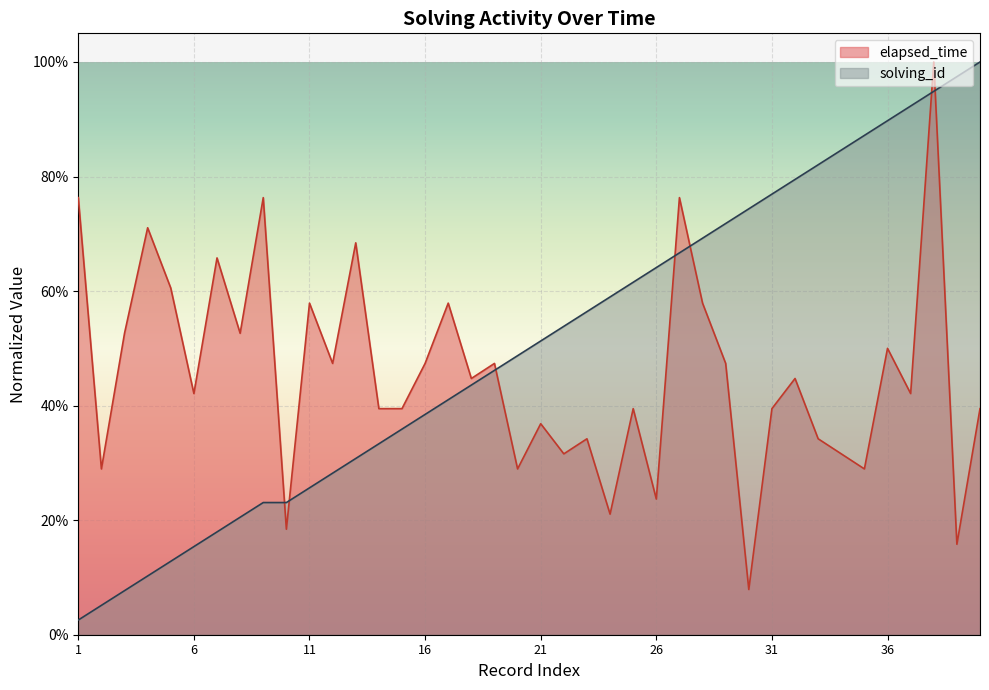

Which series has the widest spread of values?

solving_id